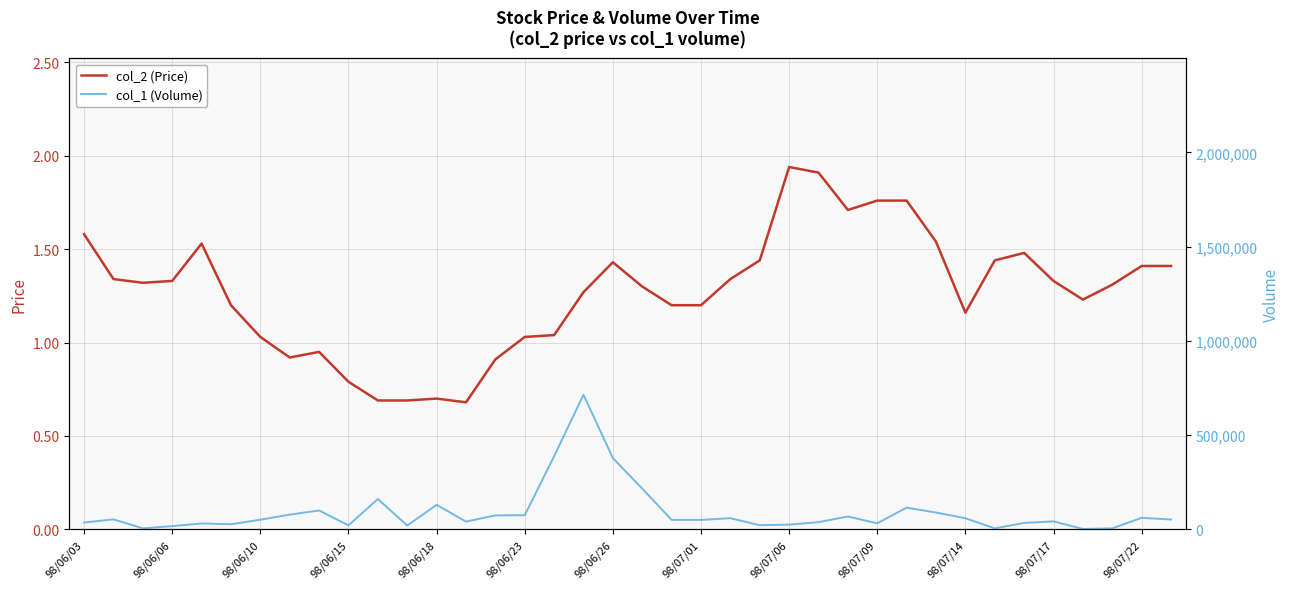

How many values in the col_1 (Volume) series exceed 51000?

18